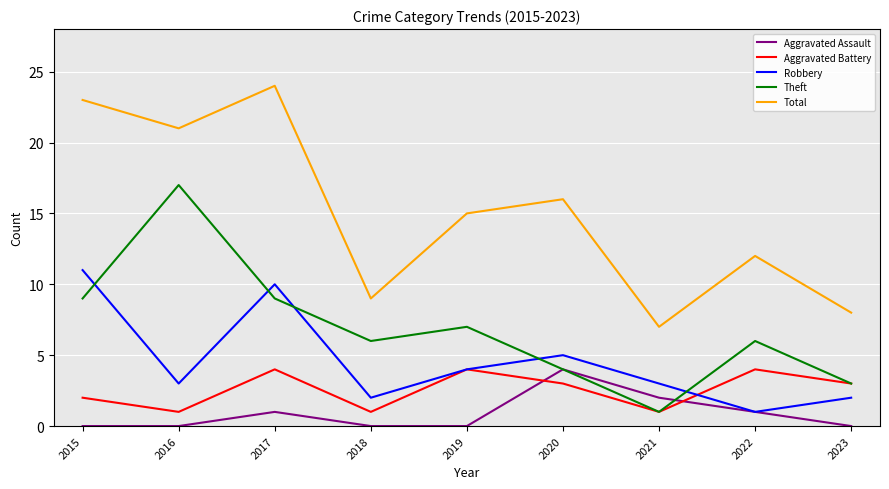

True or false: Theft and Total intersect in this chart.

False